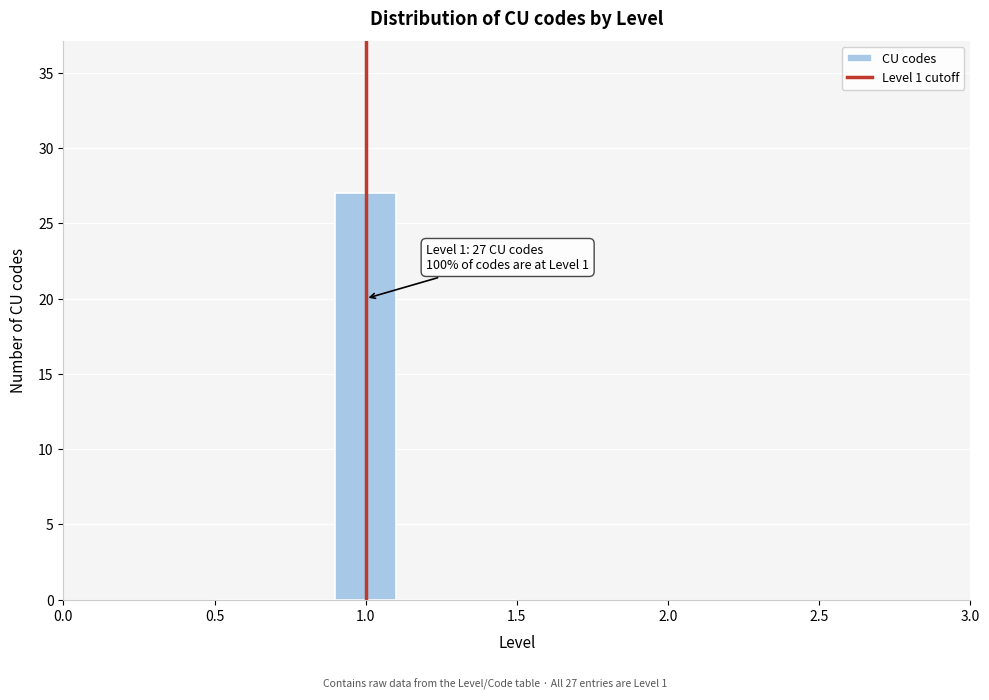

Which range on the x-axis has the tallest bar?

0.9 to 1.1